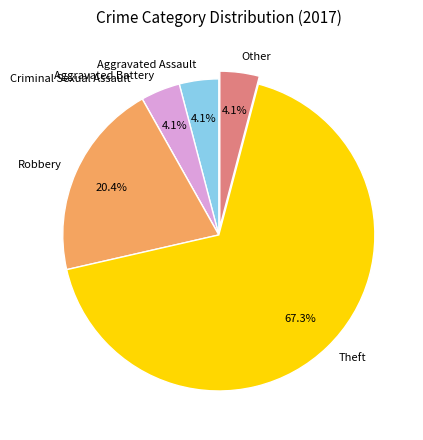

Which slice is the largest?

Theft